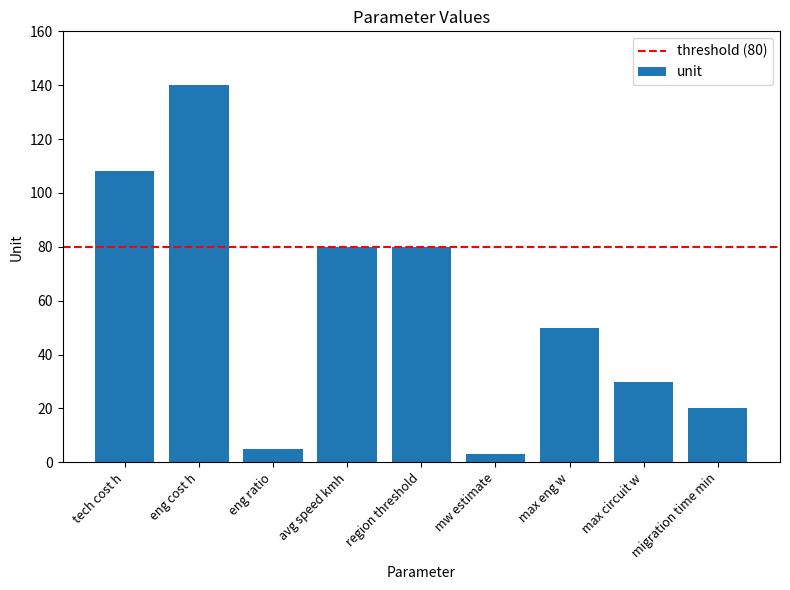

What is the change in value from tech cost h to eng ratio?

-103